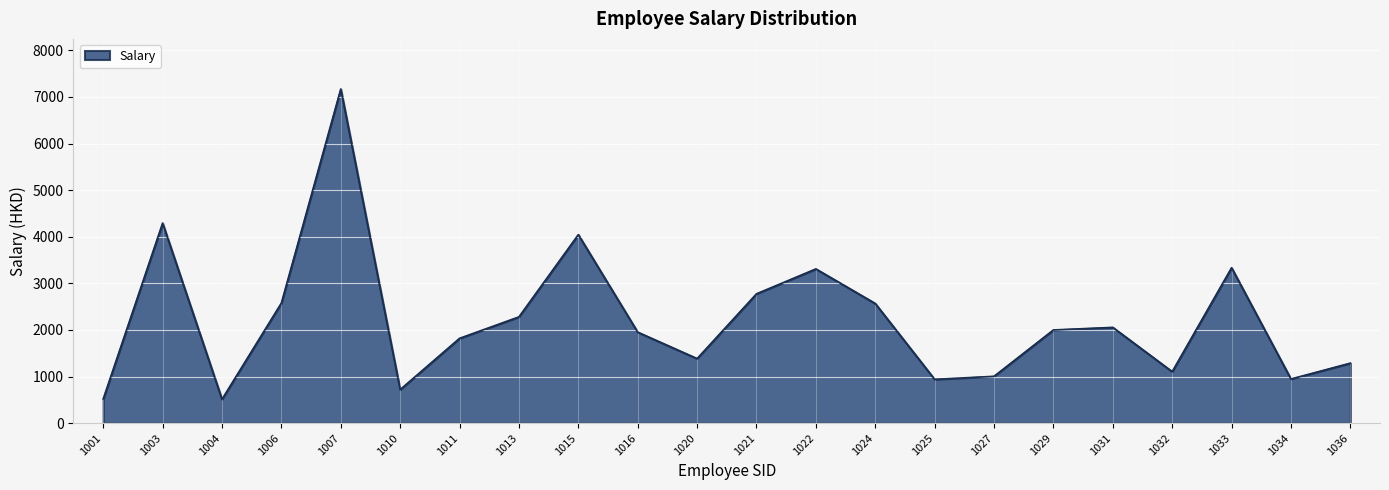

What is the maximum value shown in the chart?

7170.0